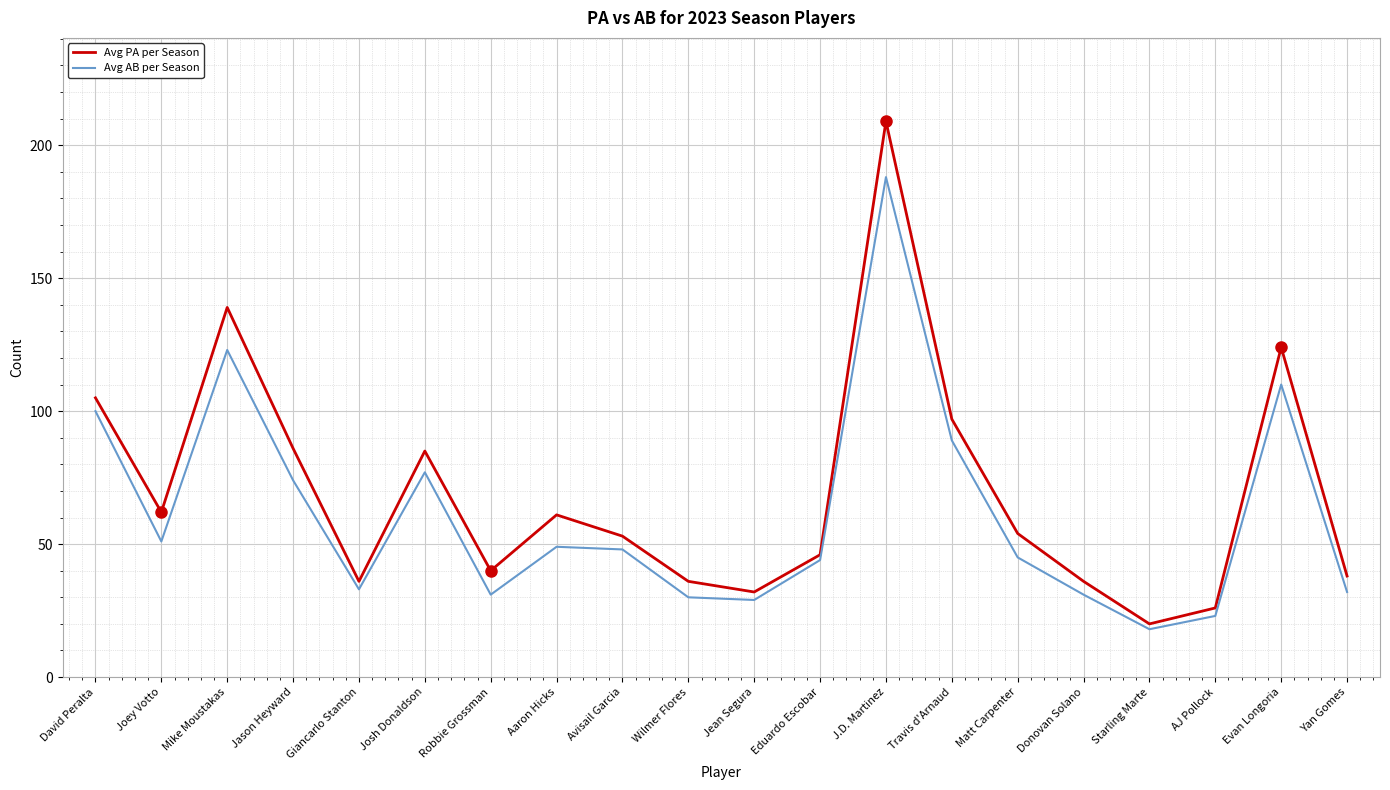

How many series are shown in this chart?

2